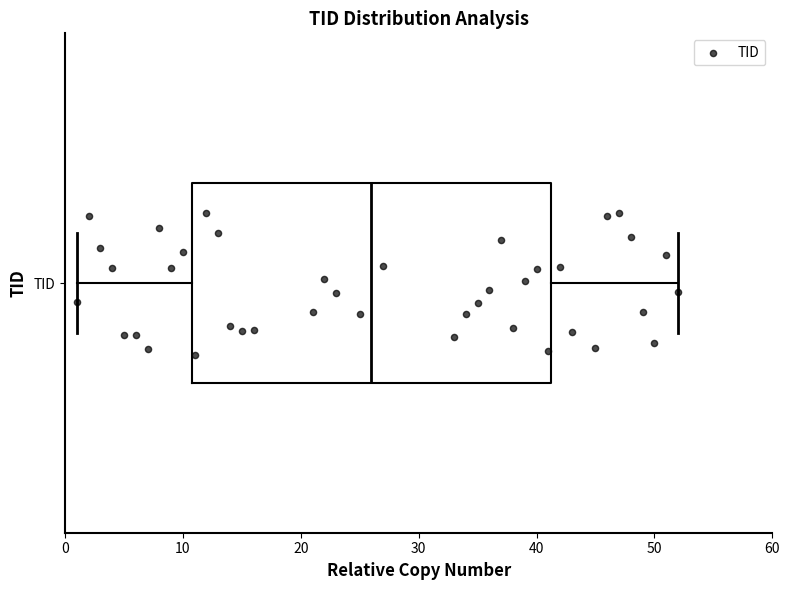

Transcribe this box plot: give where the median line is, the range the box spans, and where the two whiskers end, as read against the x-axis. The values are not printed on the chart, so give them approximately, as read against the axis.

median 26, box 11 to 41, whiskers 1 to 52